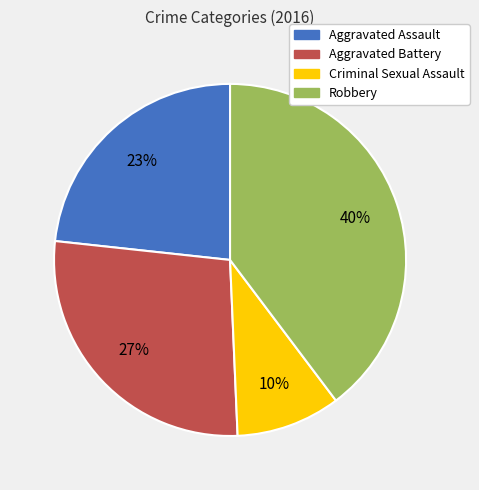

Rank the categories by value from highest to lowest.

Robbery, Aggravated Battery, Aggravated Assault, Criminal Sexual Assault